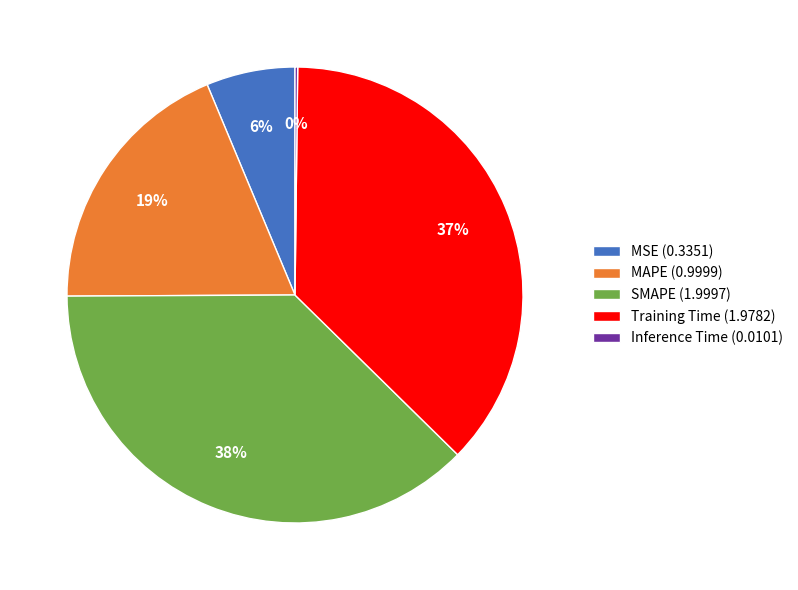

What percentage is the SMAPE slice, to the nearest percent?

38%